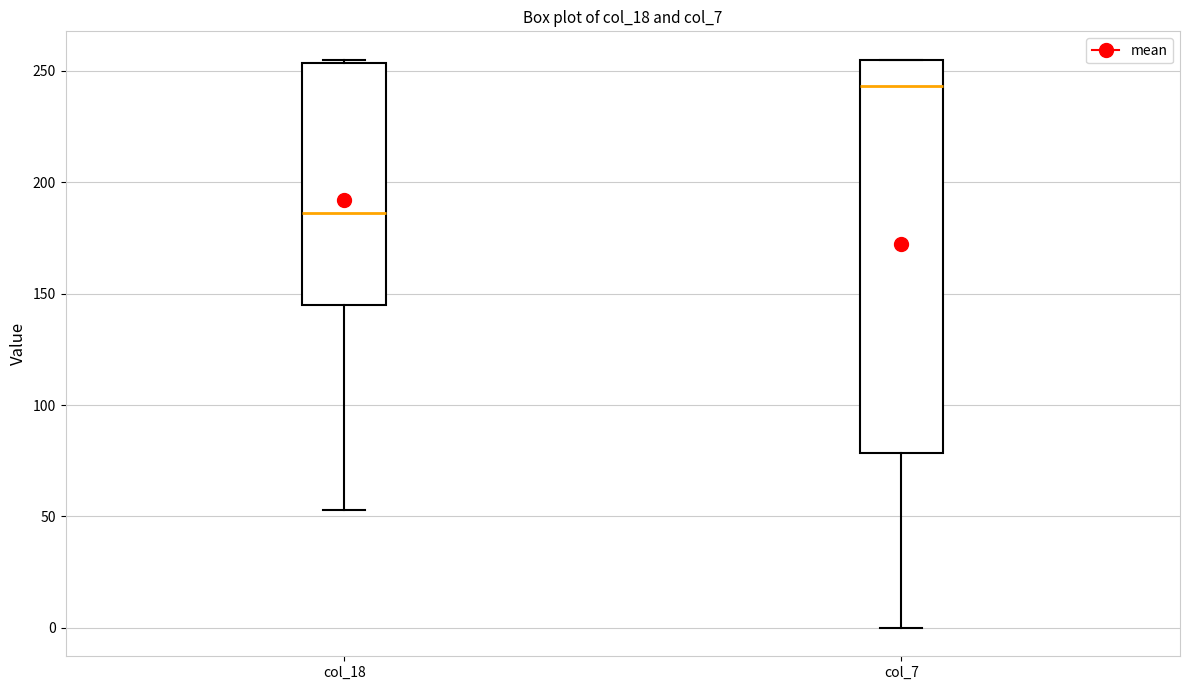

Reading left to right, read every box against the y-axis: the position of its median line, the range the box covers, and the ends of its whiskers. The values are not printed on the chart, so give them approximately, as read against the axis.

col_18: median 185, box 145 to 255, whiskers 55 to 255
col_7: median 245, box 80 to 255, whiskers 0 to 255